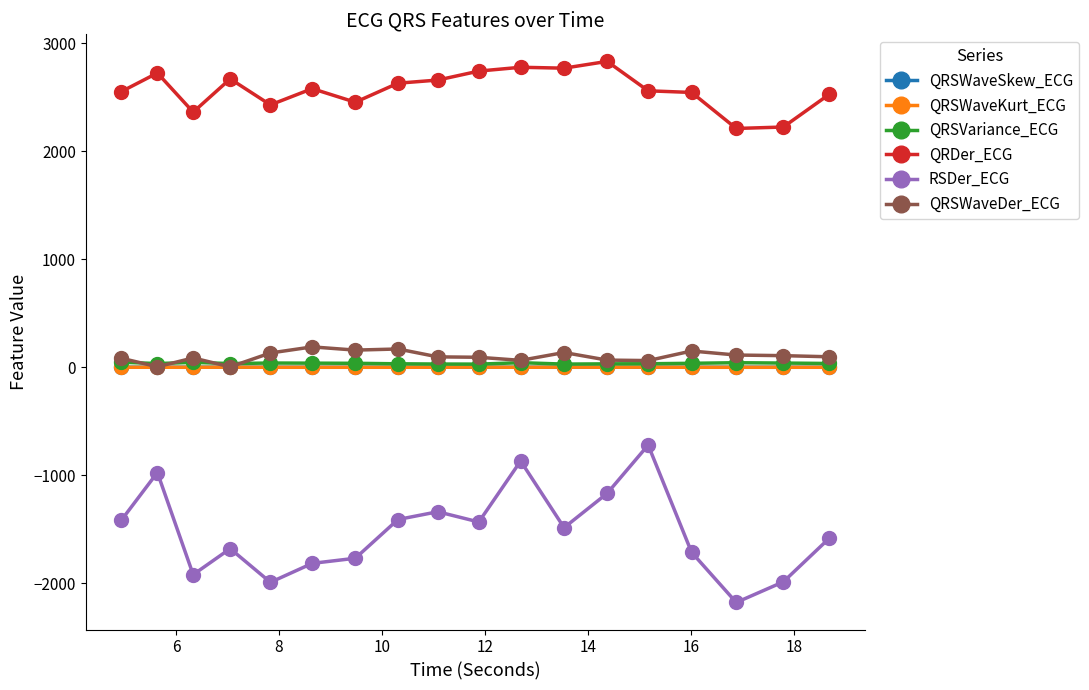

Which series has the largest range (max minus min)?

RSDer_ECG